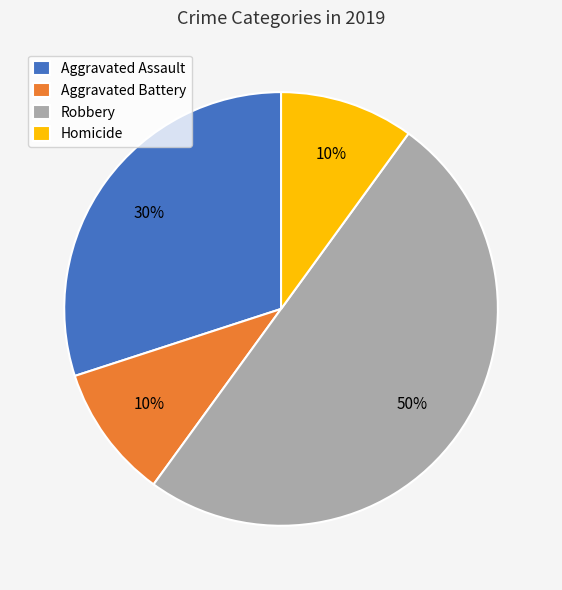

How many segments does this pie chart have?

4